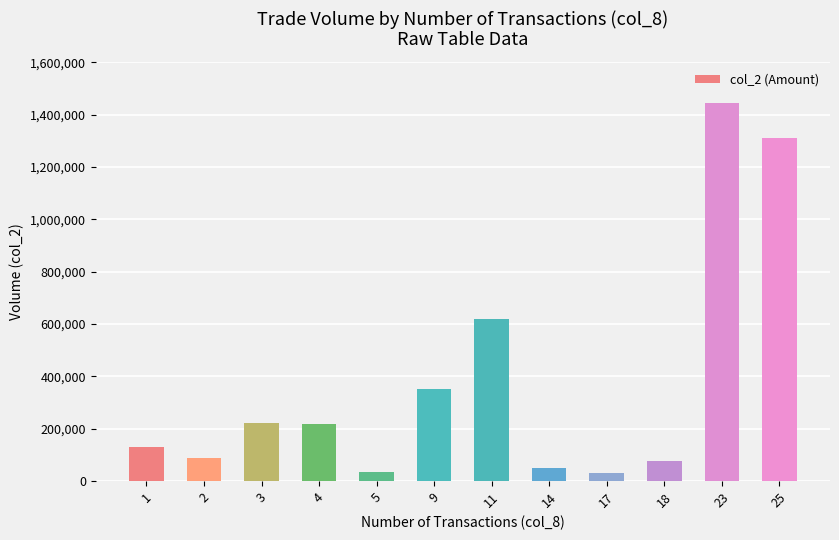

The value at 1 is 131840. True or false?

True